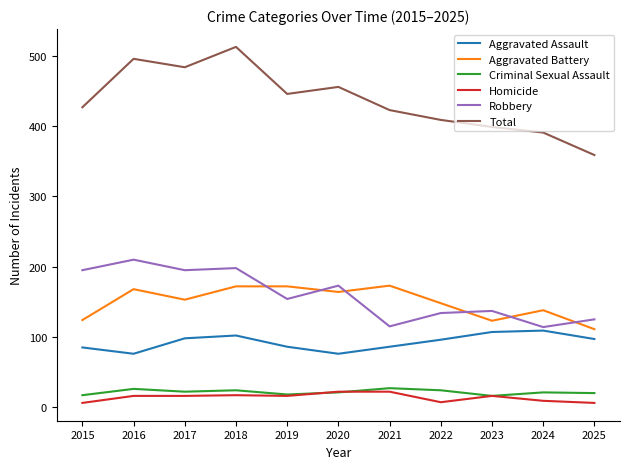

What is the greatest value displayed?

513